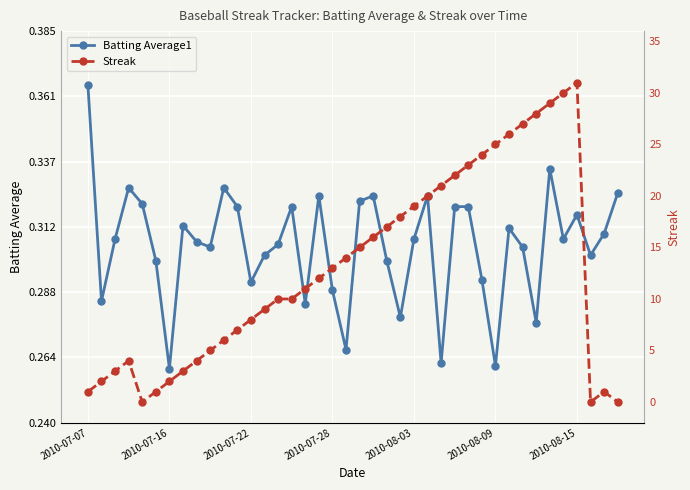

True or false: Batting Average1 has more than 2 interior local peaks.

True